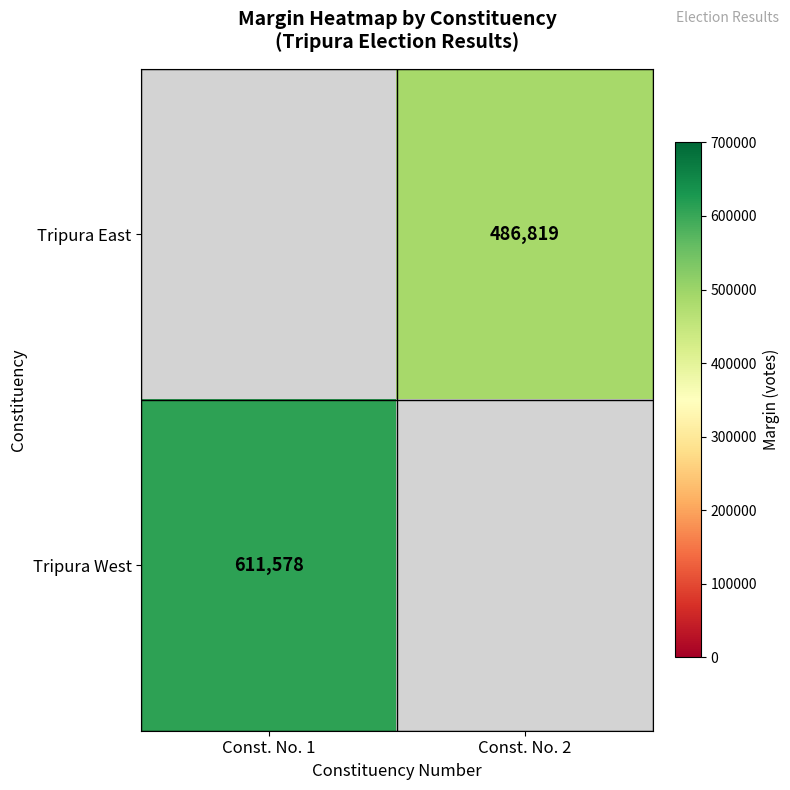

Is the value of Tripura East at Const. No. 2 greater than the value of Tripura West at Const. No. 1?

No